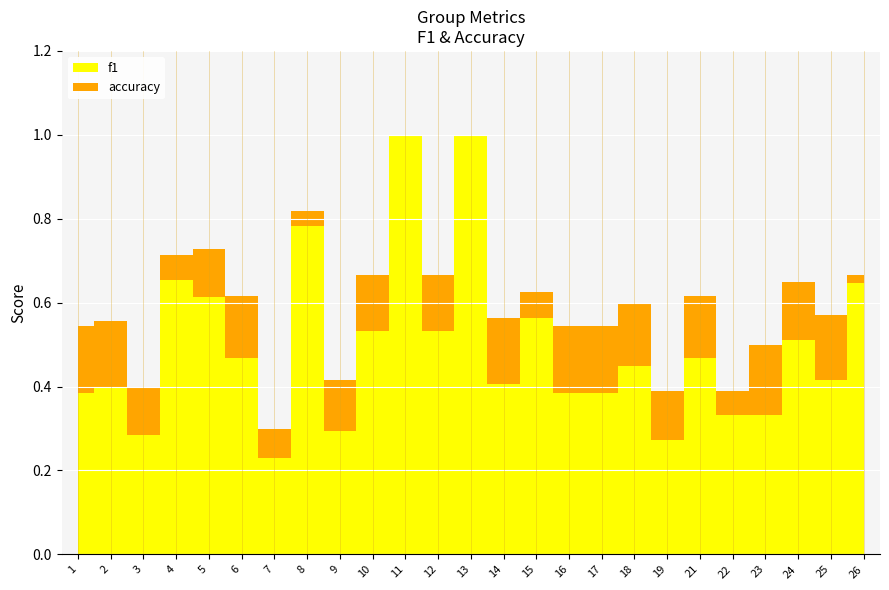

What is the greatest value displayed?

1.0